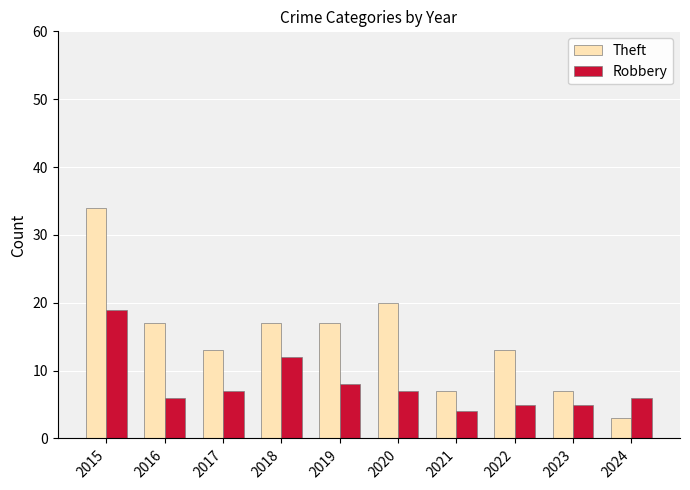

True or false: Robbery has a value of 10 at 2017.

False